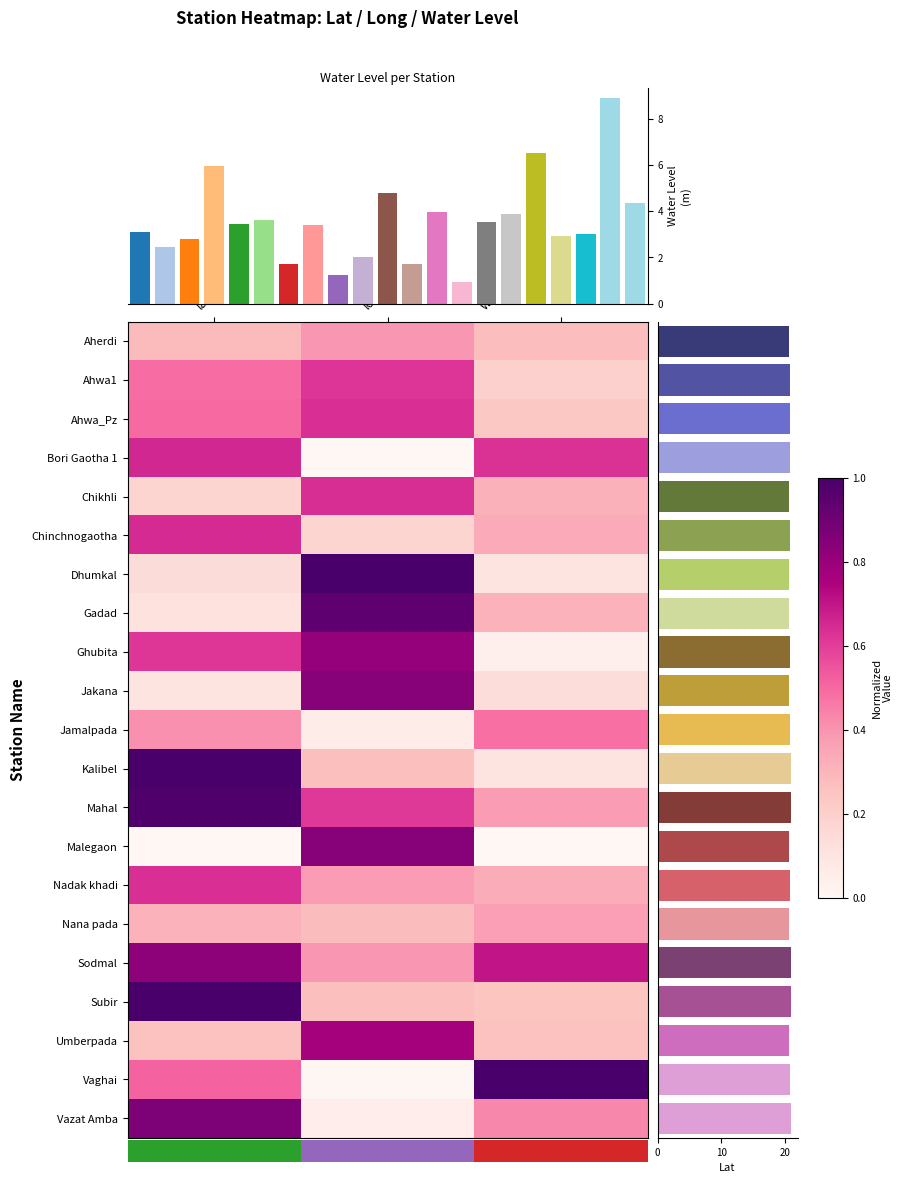

The lat series shows 20.9 at Subir. True or false?

True